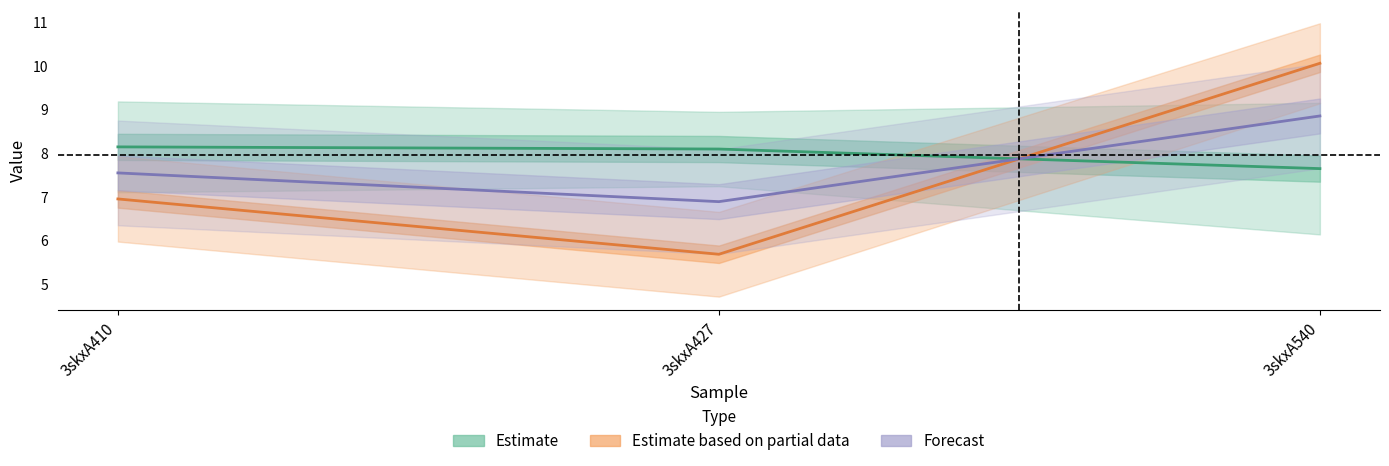

At which label does Estimate reach its minimum?

3skxA540